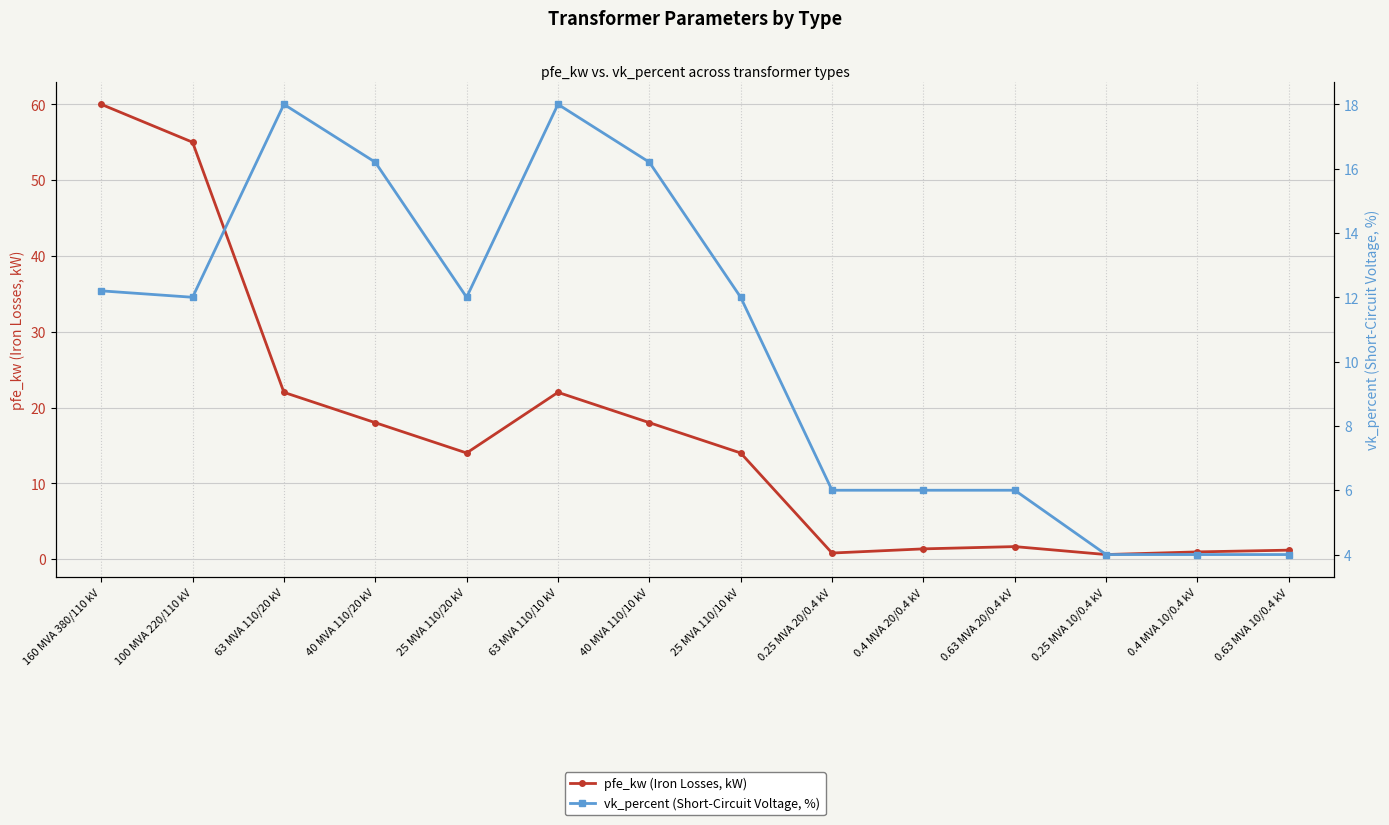

What are all the series names shown in the legend?

pfe_kw (Iron Losses, kW), vk_percent (Short-Circuit Voltage, %)